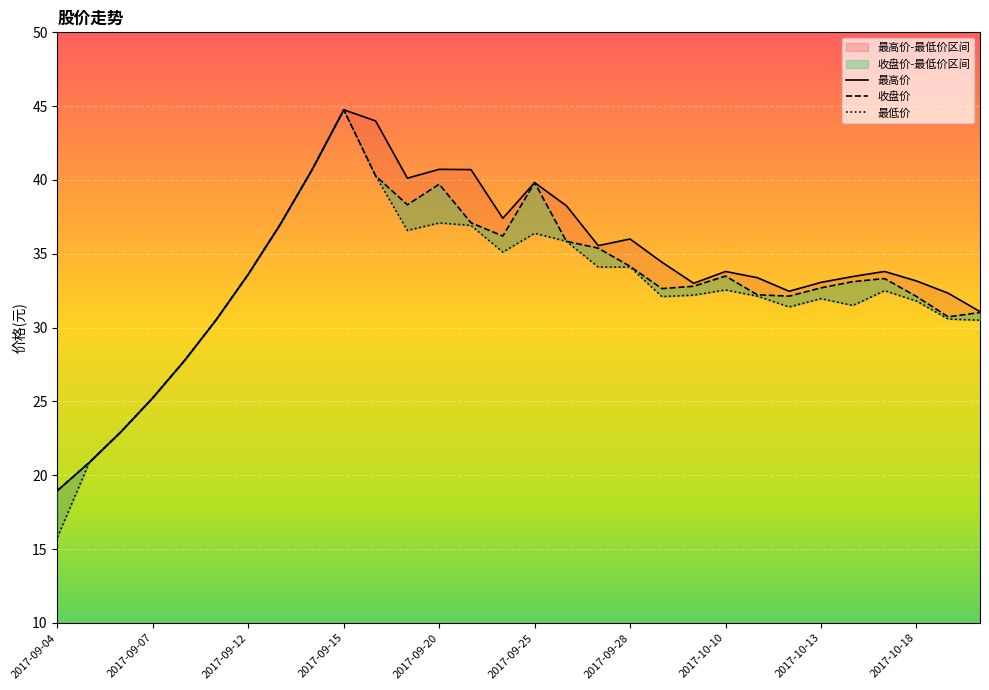

What is the label of the 14th point from the left?

2017-09-21